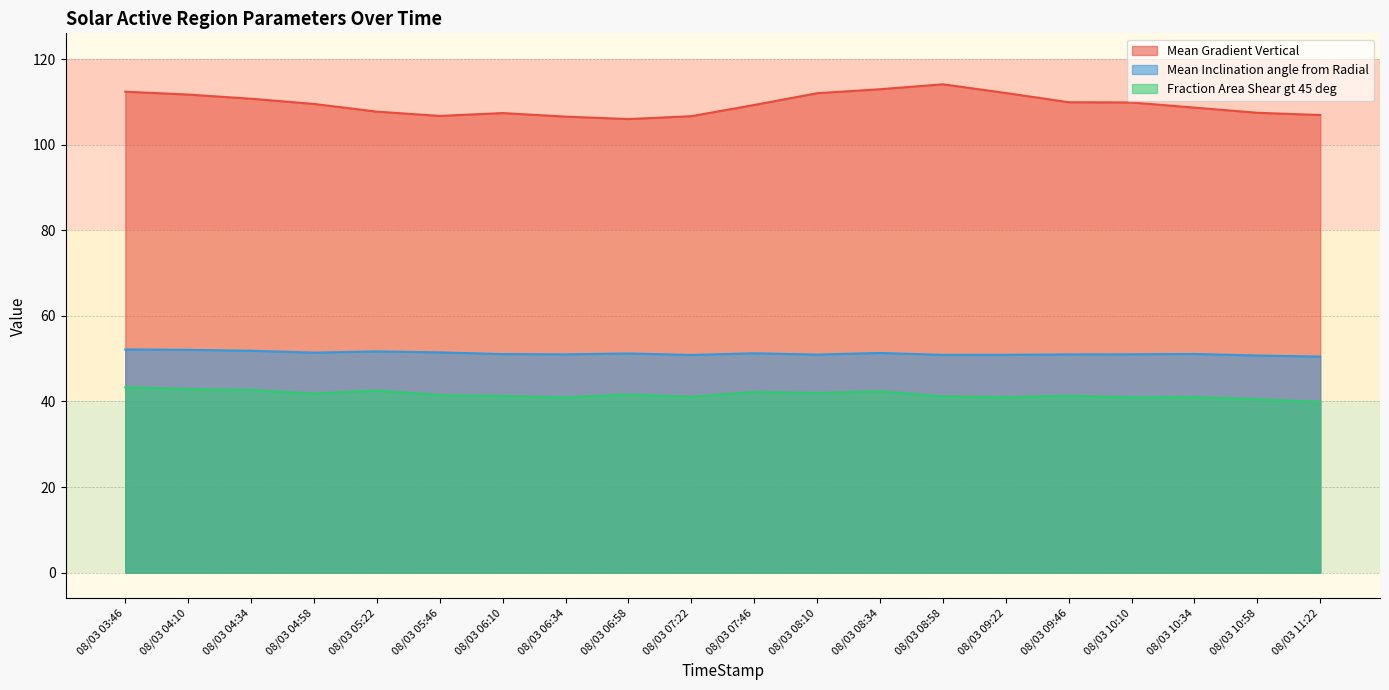

Reading right to left, list all the values displayed in this chart.

Mean Gradient Vertical: 08/03 11:22=106.9	08/03 10:58=107.4	08/03 10:34=108.6	08/03 10:10=109.8	08/03 09:46=109.9	08/03 09:22=112.1	08/03 08:58=114.1	08/03 08:34=112.9	08/03 08:10=112.0	08/03 07:46=109.3	08/03 07:22=106.6	08/03 06:58=106.0	08/03 06:34=106.5	08/03 06:10=107.4	08/03 05:46=106.7	08/03 05:22=107.7	08/03 04:58=109.5	08/03 04:34=110.7	08/03 04:10=111.7	08/03 03:46=112.4
Mean Inclination angle from Radial: 08/03 11:22=50.5	08/03 10:58=50.7	08/03 10:34=51.1	08/03 10:10=51.0	08/03 09:46=51.0	08/03 09:22=50.9	08/03 08:58=50.9	08/03 08:34=51.3	08/03 08:10=50.9	08/03 07:46=51.2	08/03 07:22=50.9	08/03 06:58=51.2	08/03 06:34=51.0	08/03 06:10=51.1	08/03 05:46=51.5	08/03 05:22=51.7	08/03 04:58=51.4	08/03 04:34=51.8	08/03 04:10=52.1	08/03 03:46=52.1
Fraction Area Shear gt 45 deg: 08/03 11:22=39.9	08/03 10:58=40.5	08/03 10:34=41.0	08/03 10:10=40.9	08/03 09:46=41.3	08/03 09:22=41.0	08/03 08:58=41.2	08/03 08:34=42.4	08/03 08:10=42.0	08/03 07:46=42.2	08/03 07:22=41.1	08/03 06:58=41.6	08/03 06:34=40.9	08/03 06:10=41.3	08/03 05:46=41.5	08/03 05:22=42.6	08/03 04:58=41.8	08/03 04:34=42.7	08/03 04:10=42.9	08/03 03:46=43.3